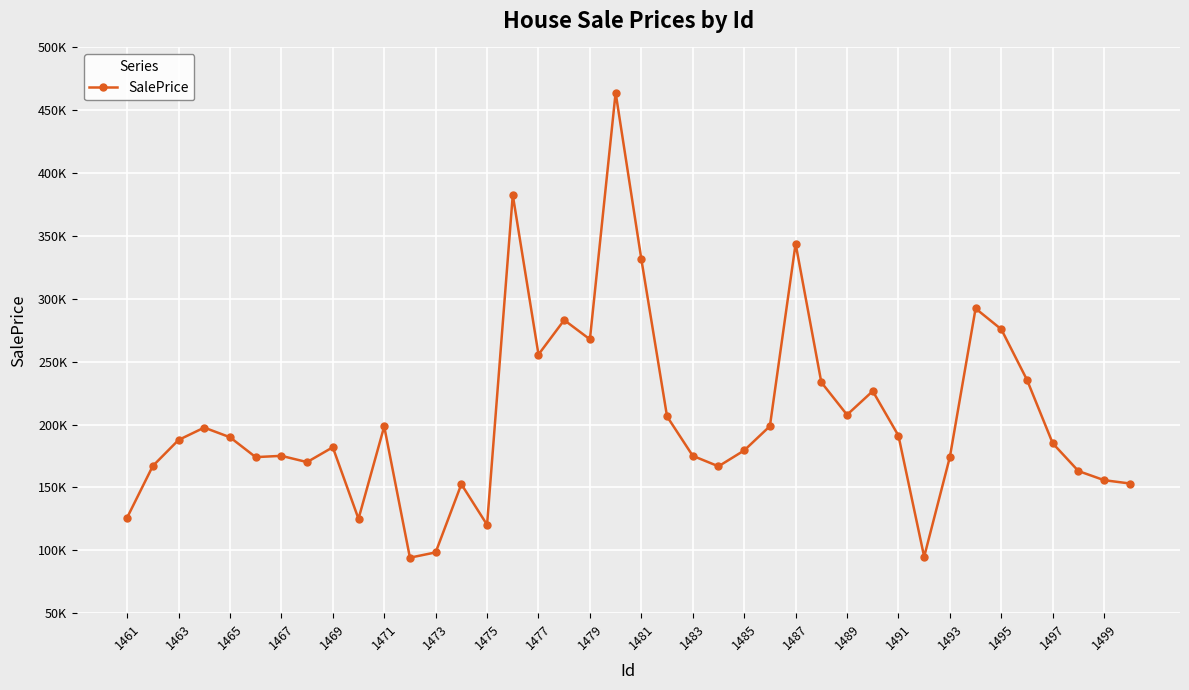

How many points are higher than both their immediate neighbors (excluding endpoints)?

11